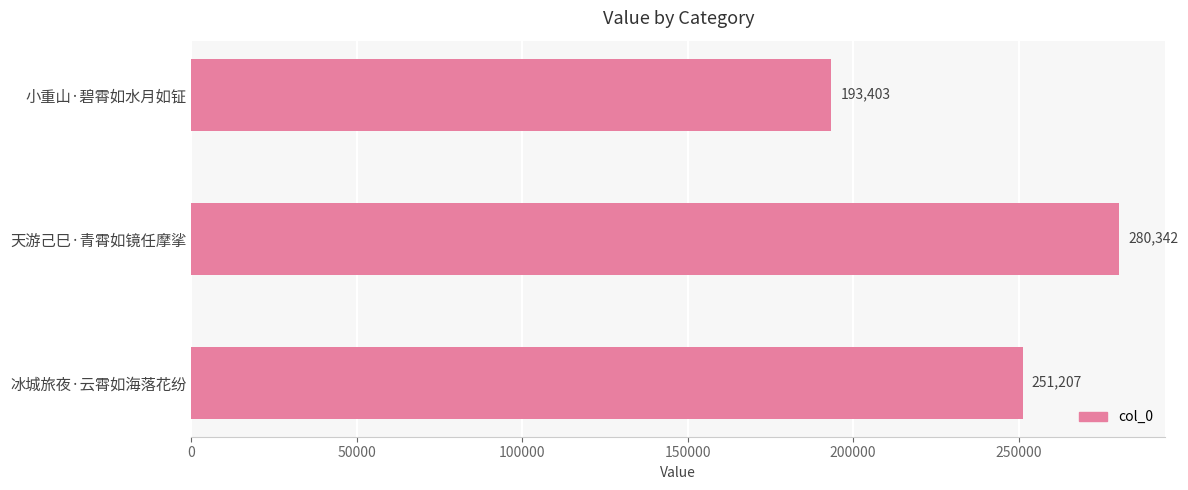

What is the smallest value displayed?

193403